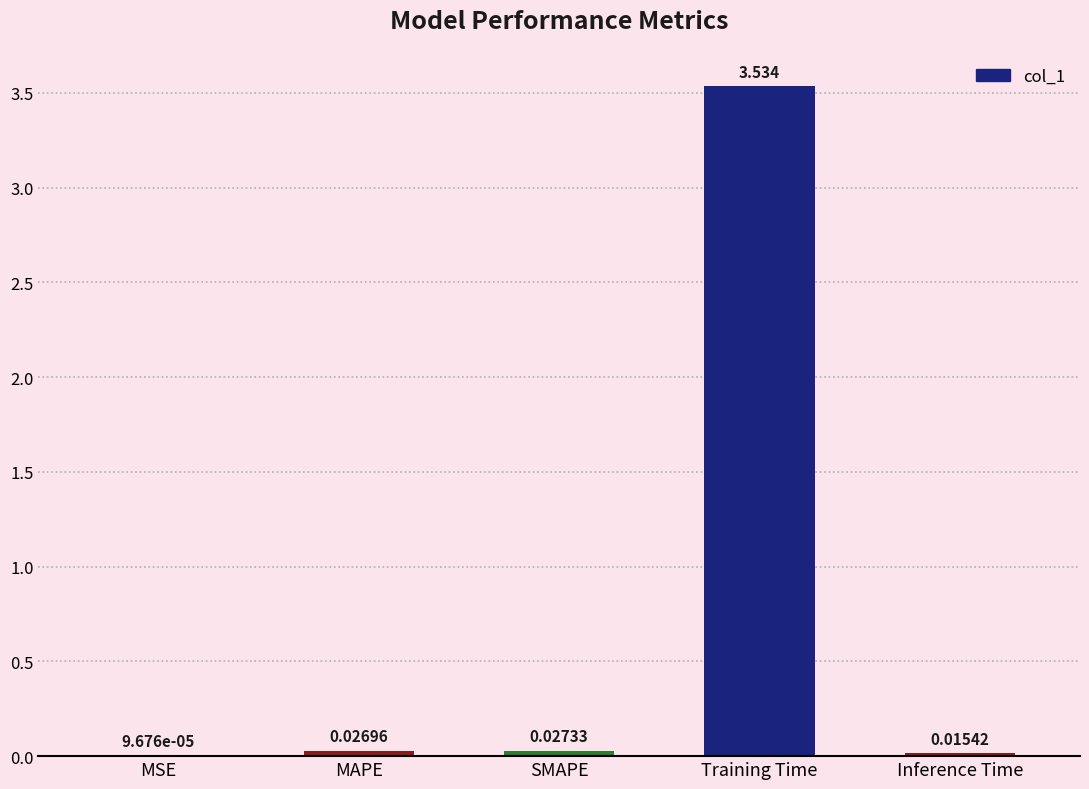

How many distinct data groups are displayed?

1